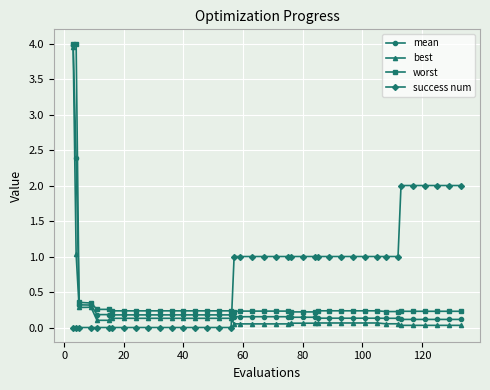

What is the maximum value for best?

4.0